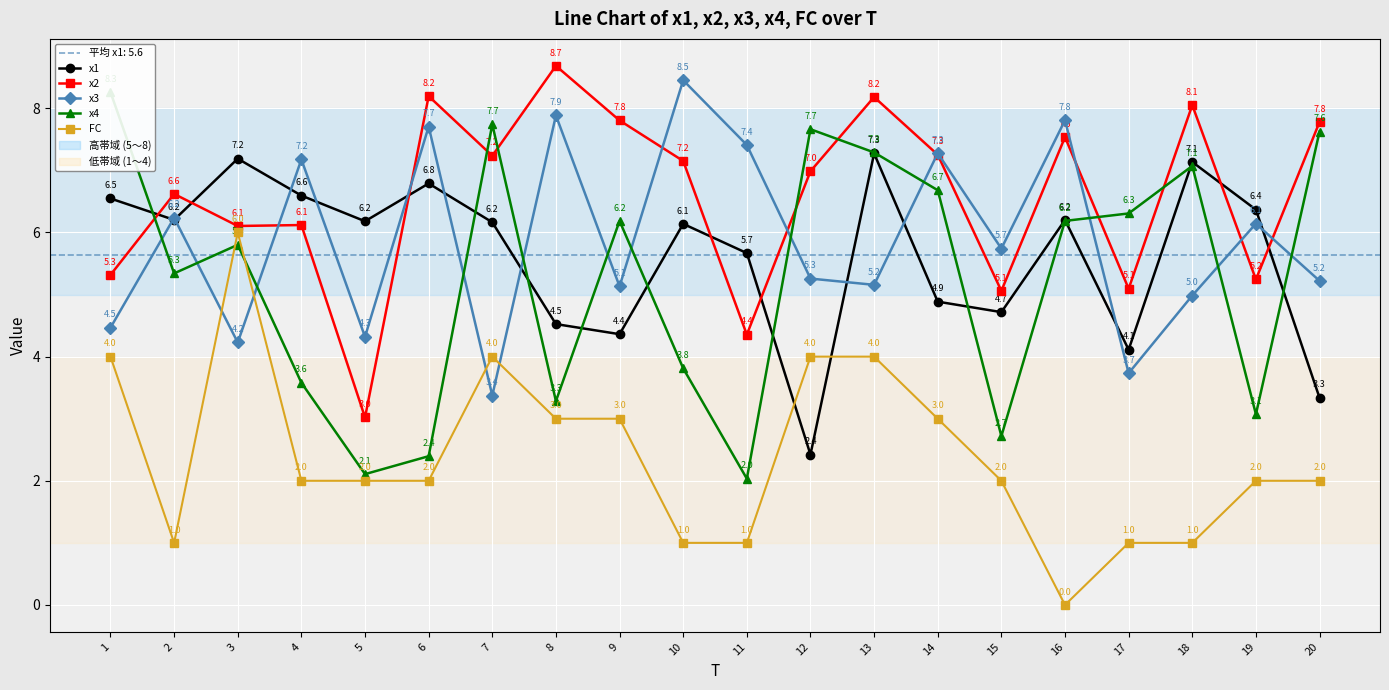

What is the value of the x3 point at the 18th from the left?

5.0